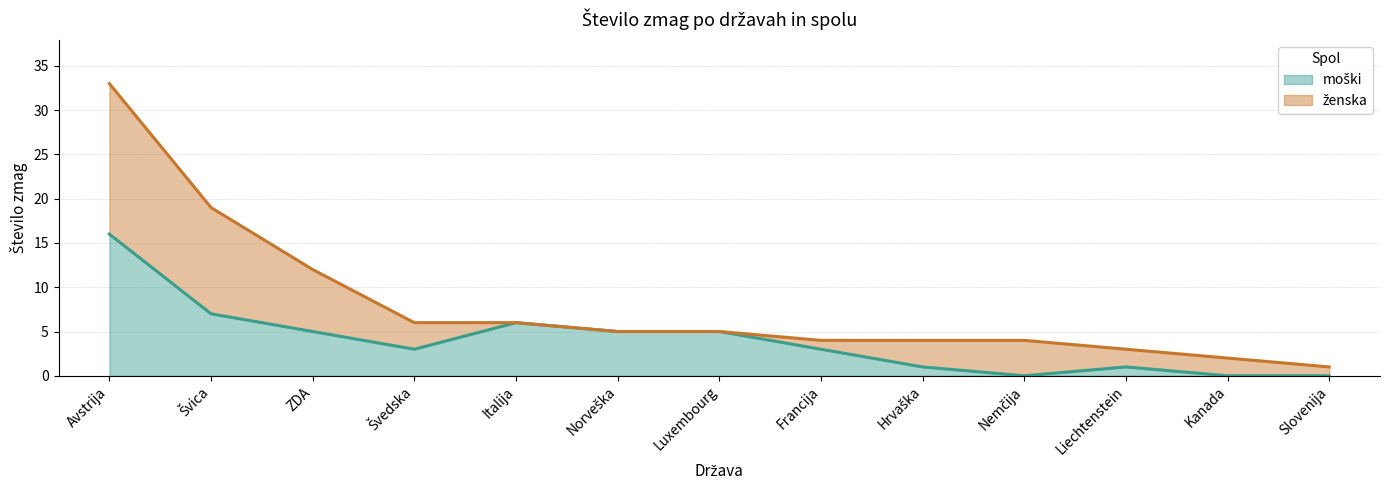

Rank the categories by value from lowest to highest.

Nemčija, Kanada, Slovenija, Hrvaška, Liechtenstein, Švedska, Francija, ZDA, Norveška, Luxembourg, Italija, Švica, Avstrija